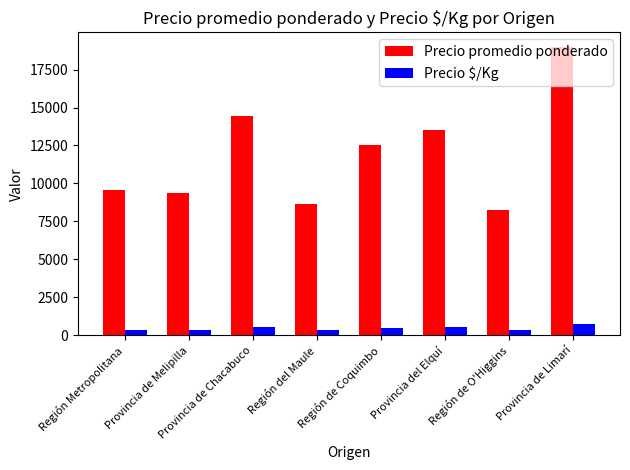

What are all the series names shown in the legend?

Precio promedio ponderado, Precio $/Kg